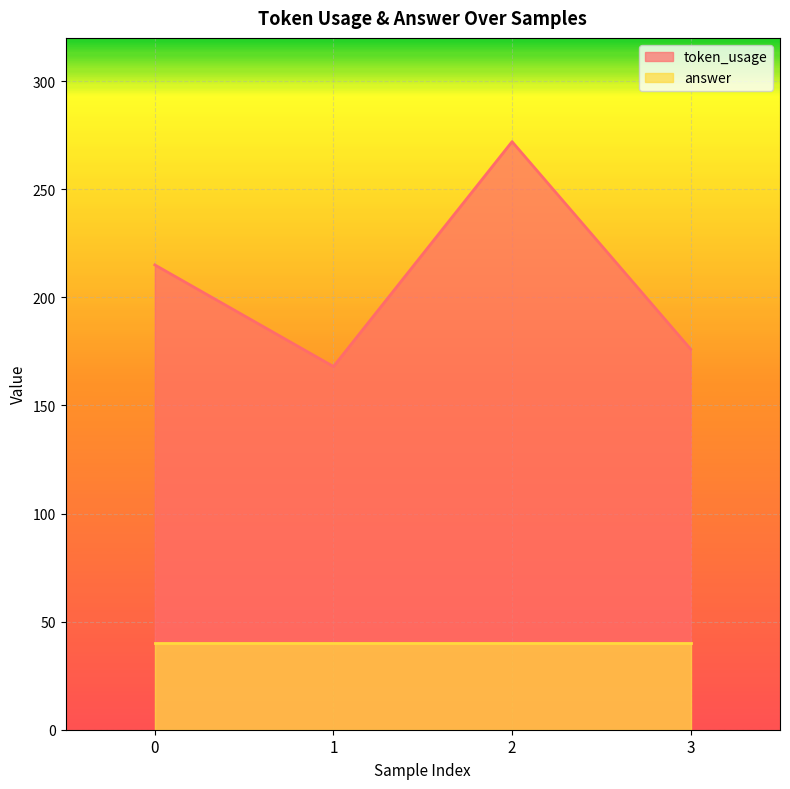

What is the difference between the maximum and minimum values?

104